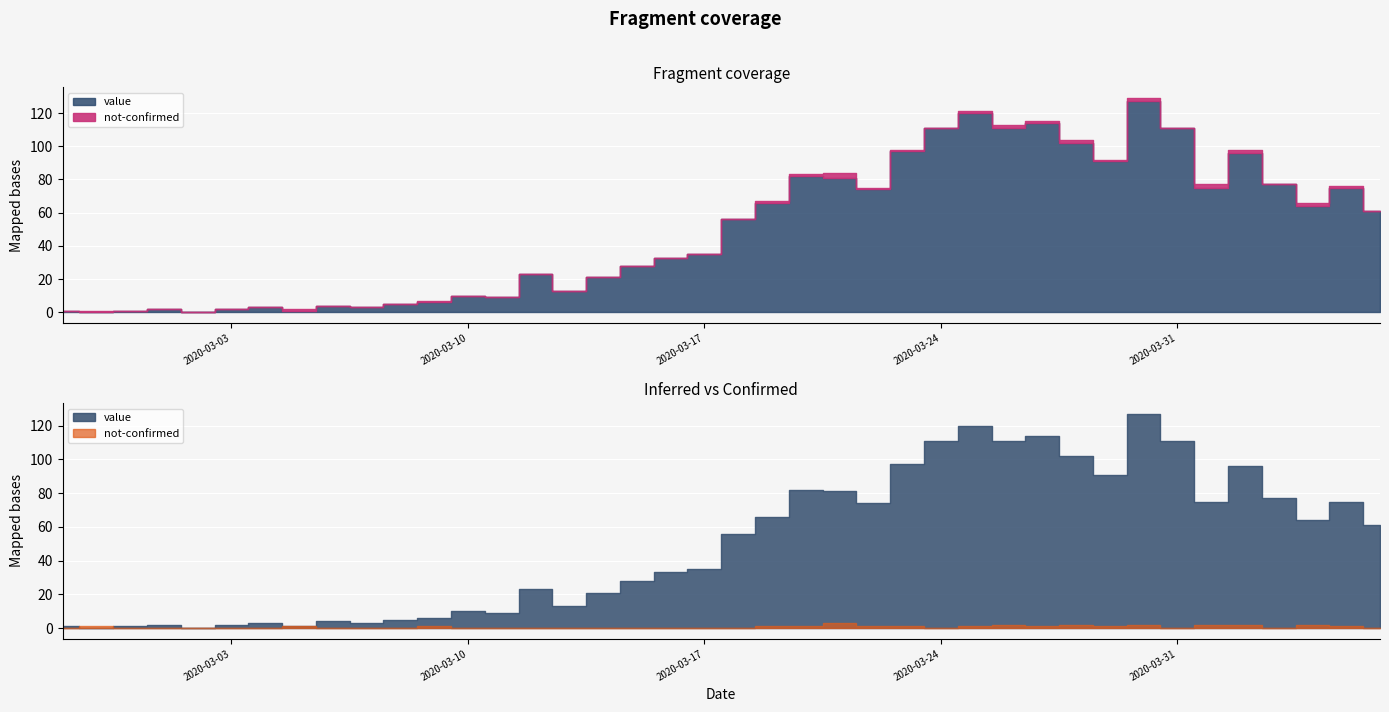

Which category has the lowest value in the not-confirmed series?

2020-02-27